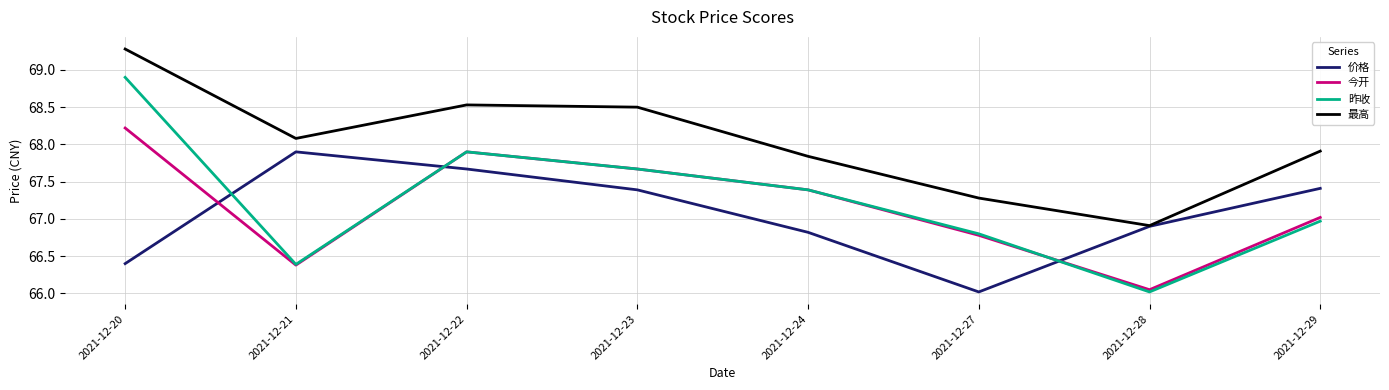

The 价格 series shows 67.7 at 2021-12-22. True or false?

True